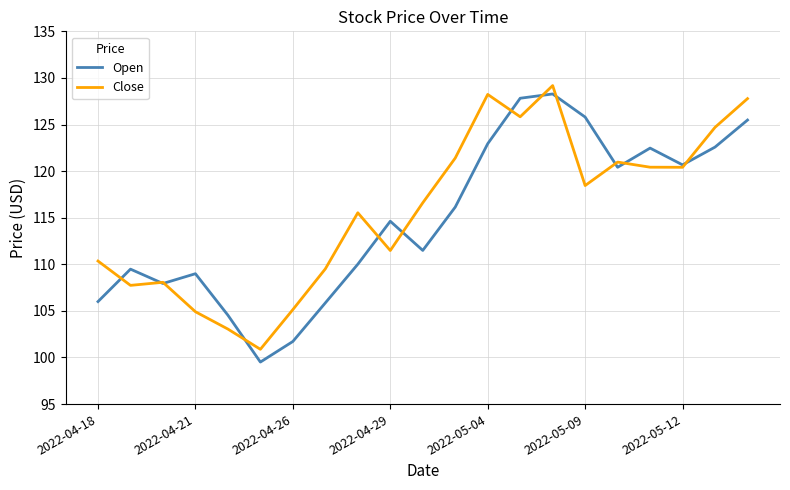

What is the maximum value shown in the chart?

129.2